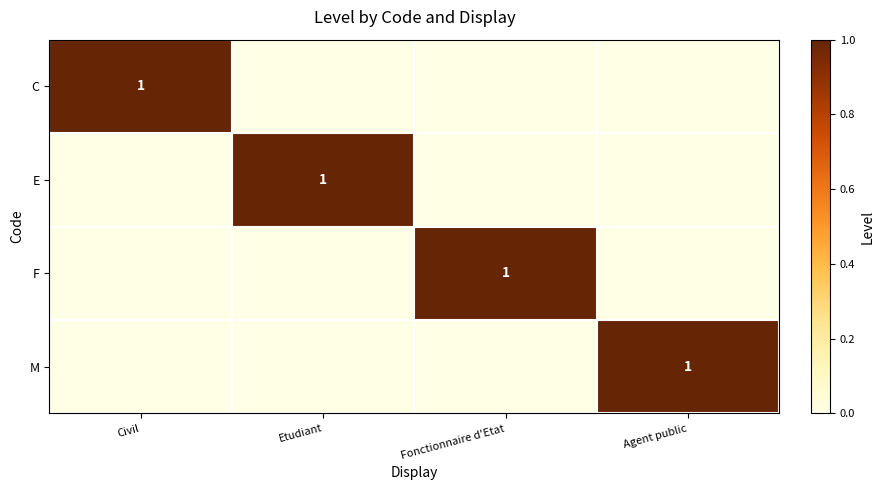

The C series shows 2 at Civil. True or false?

False